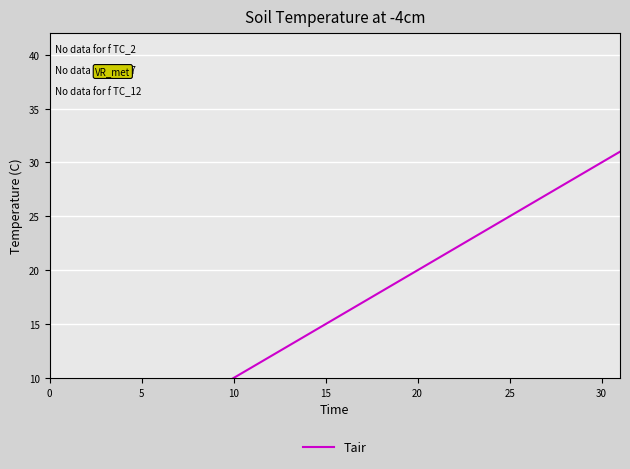

What is the greatest value displayed?

31